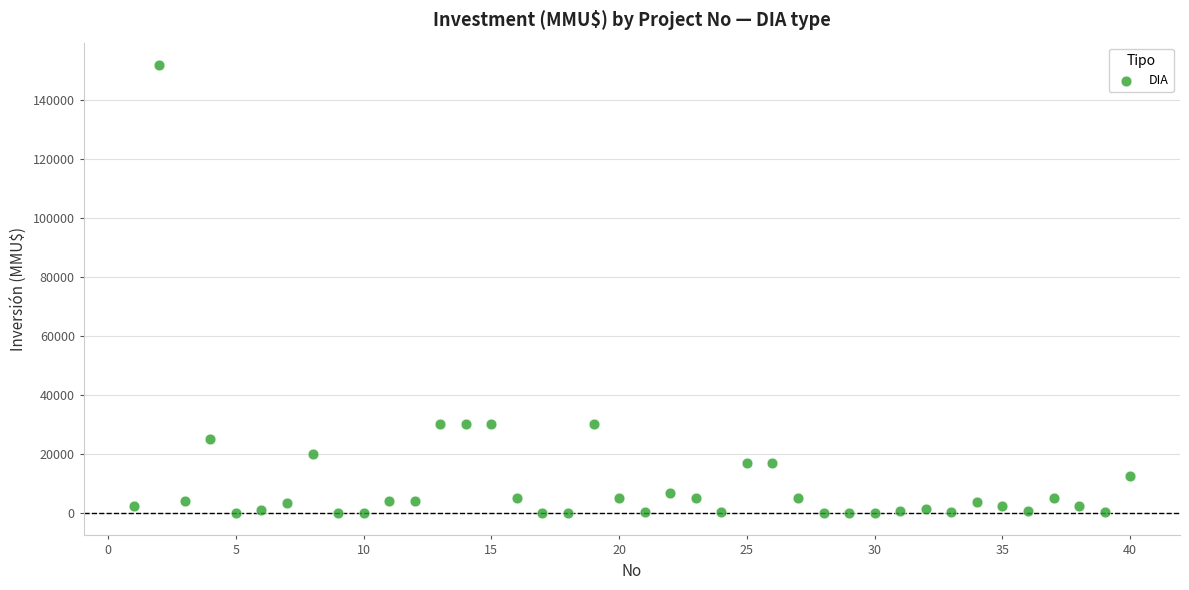

What is the range of X values (max minus min)?

39